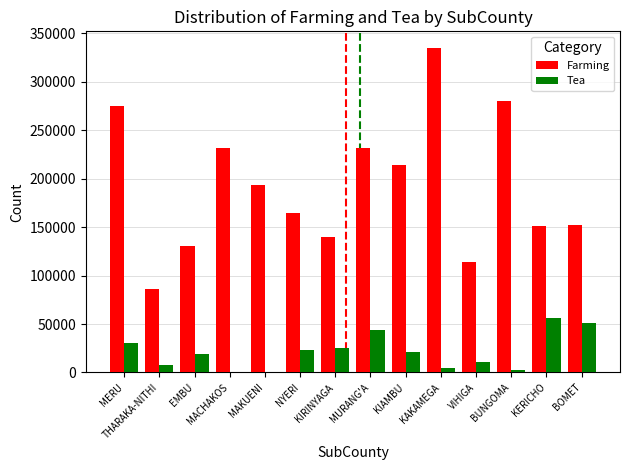

What is the difference between the Farming values at KIRINYAGA and BUNGOMA?

140579